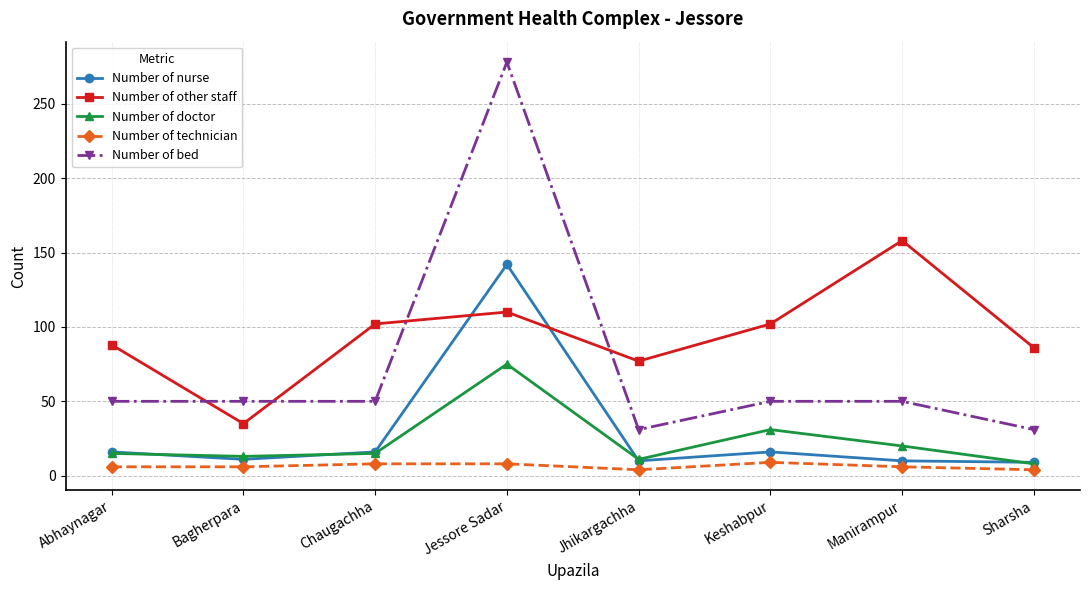

What is the spread (max minus min) of values at Abhaynagar?

82